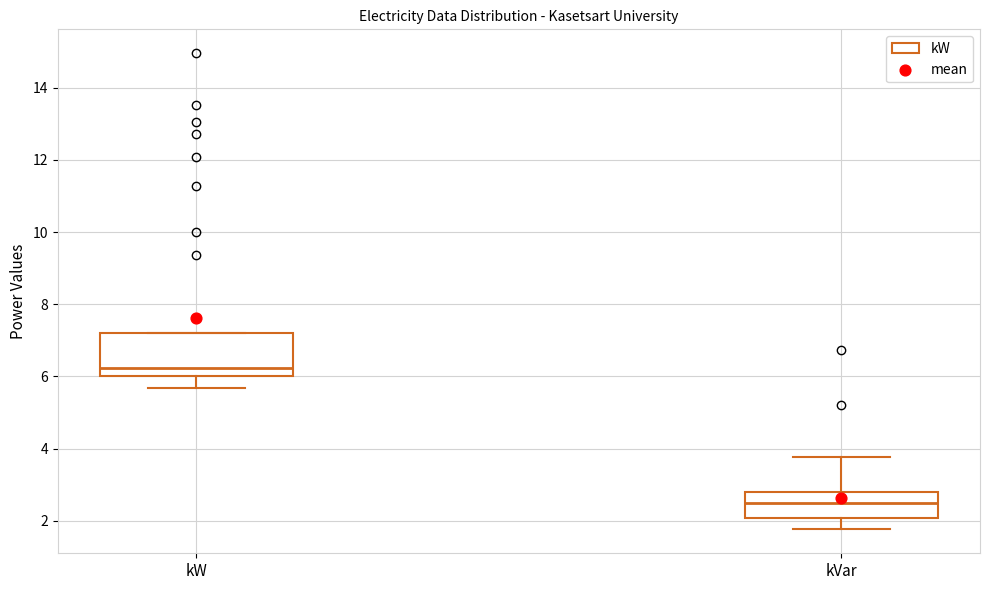

Where does the median line of the box for kW sit on the y-axis? The values are not printed on the chart, so give them approximately, as read against the axis.

6.2